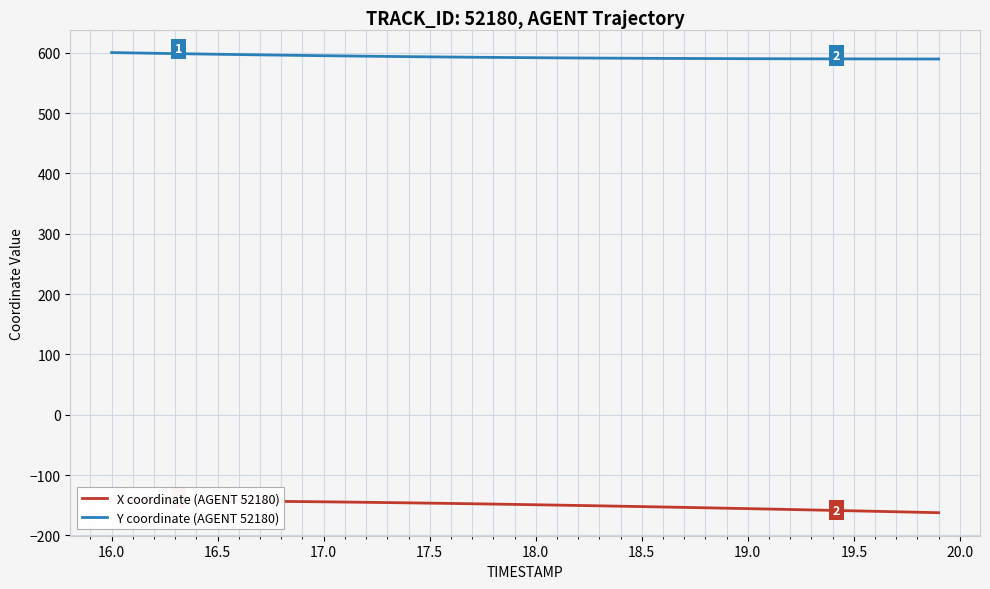

What is the maximum value for Y coordinate (AGENT 52180)?

600.5